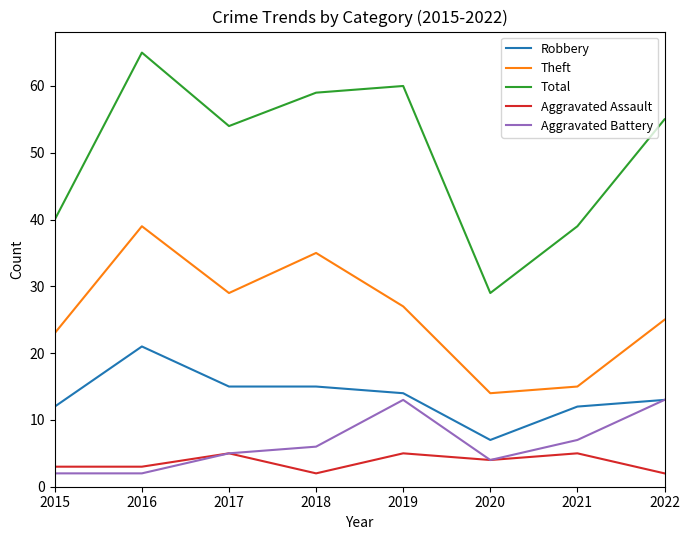

What is the lowest value of the Aggravated Battery series?

2